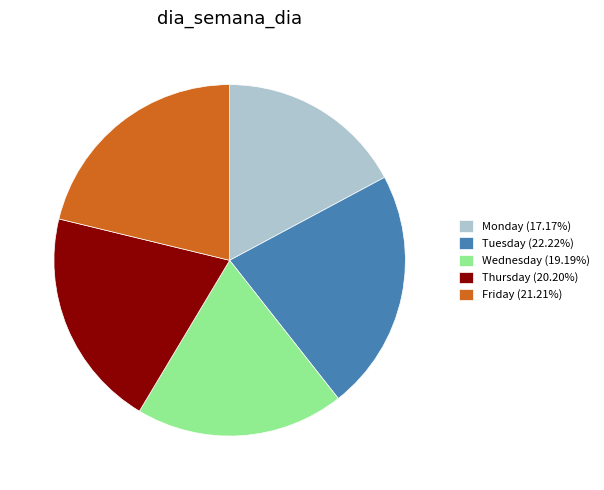

Does Monday represent more than half of the total?

No